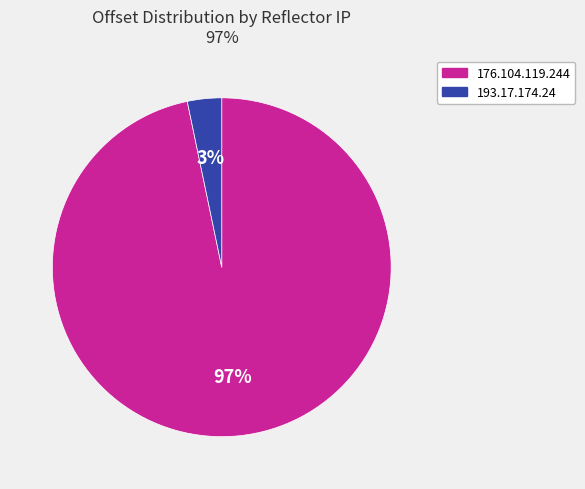

Rank the categories by value from lowest to highest.

193.17.174.24, 176.104.119.244